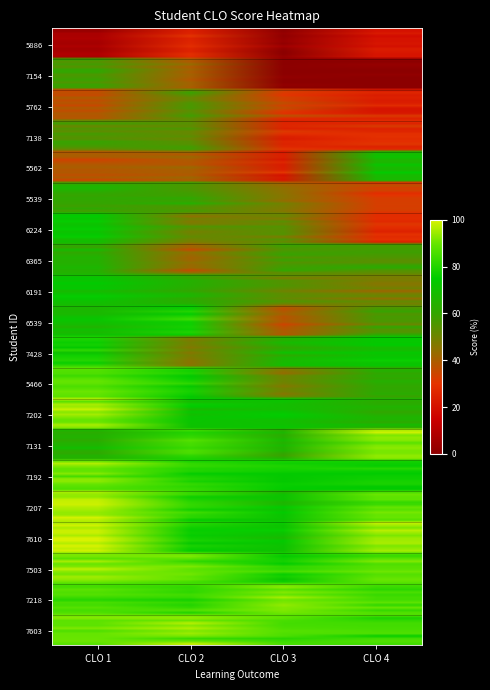

Reading left to right, list all the values displayed in this chart.

5886: 8.0	25.1	2.2	20.6
6539: 67.0	75.5	40.5	55.0
7610: 99.2	74.8	70.0	95.7
7207: 96.5	81.7	74.8	89.7
7503: 89.9	87.5	75.1	86.2
6224: 70.6	50.4	51.0	28.2
5466: 89.8	78.1	50.4	64.1
7154: 57.0	39.6	0.0	0.0
7202: 92.3	72.3	74.1	66.0
5539: 61.2	61.2	45.7	32.7
6365: 68.7	35.4	55.2	57.5
7218: 86.6	81.5	92.4	85.9
7131: 61.2	85.9	60.6	91.5
6191: 68.9	61.1	54.4	49.1
7138: 53.1	52.5	24.7	27.6
5762: 35.3	55.1	30.3	23.6
5562: 38.2	40.2	24.3	66.9
7192: 96.4	82.2	77.2	76.7
7428: 78.8	47.0	67.3	73.3
7603: 92.1	96.6	86.1	85.1